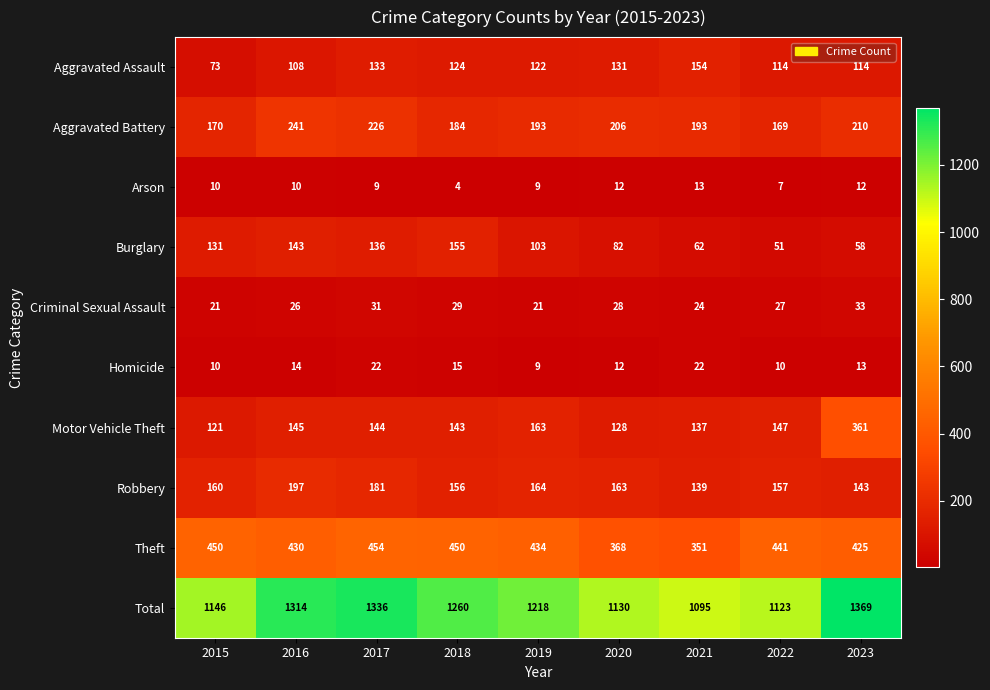

What is the difference between the maximum and second lowest values in the Total series?

246